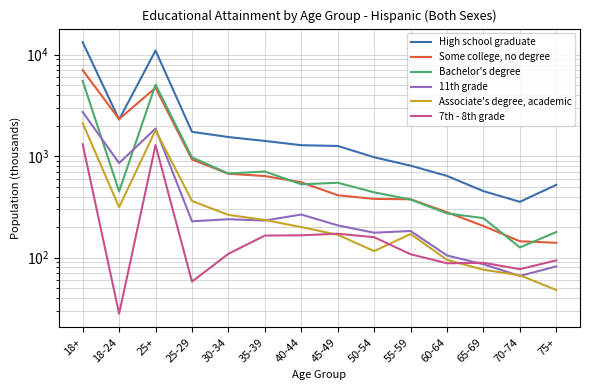

What is the approximate value of 11th grade at 70-74?

66